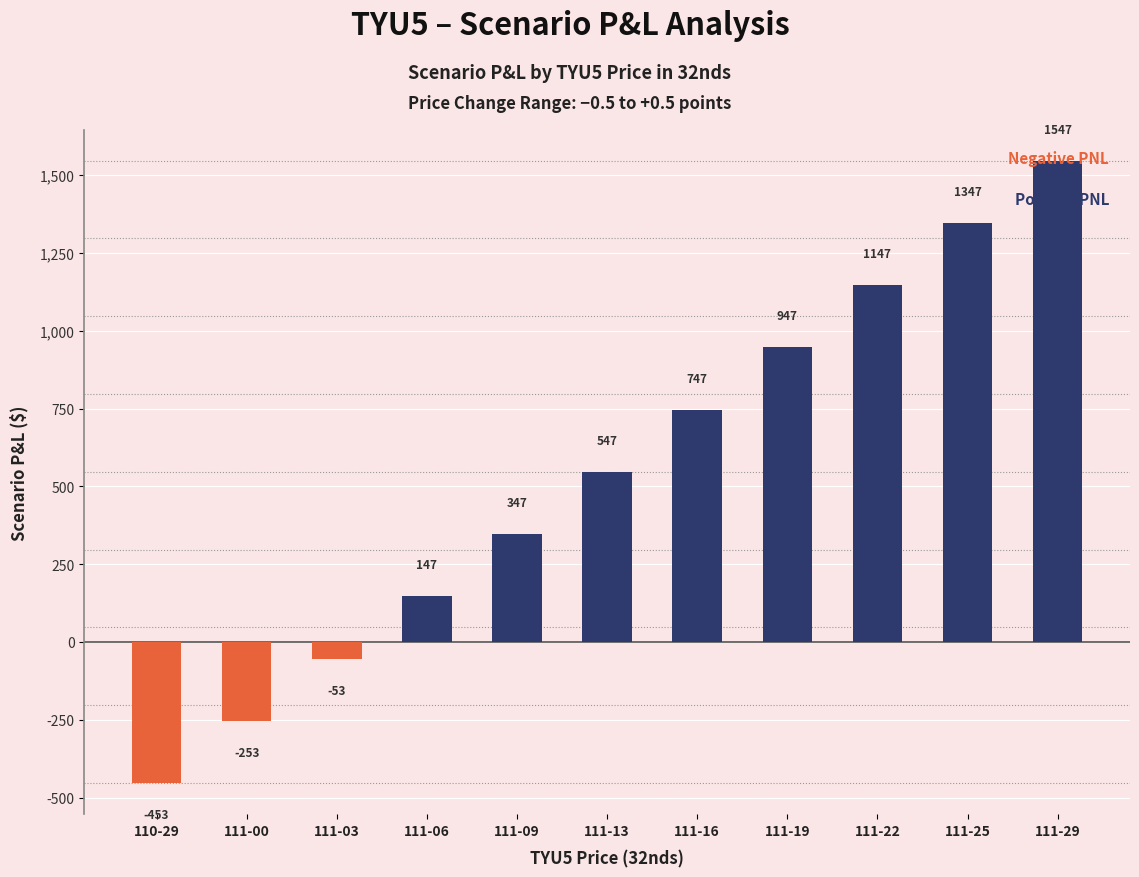

What is the value of the 3rd bar from the left?

-53.2